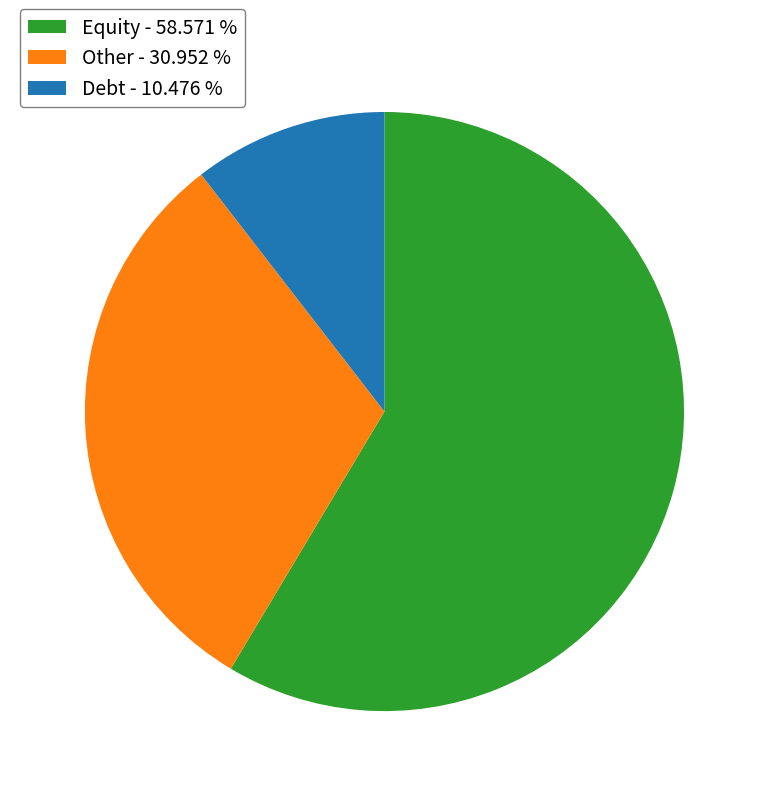

What is the largest slice in the pie chart?

Equity